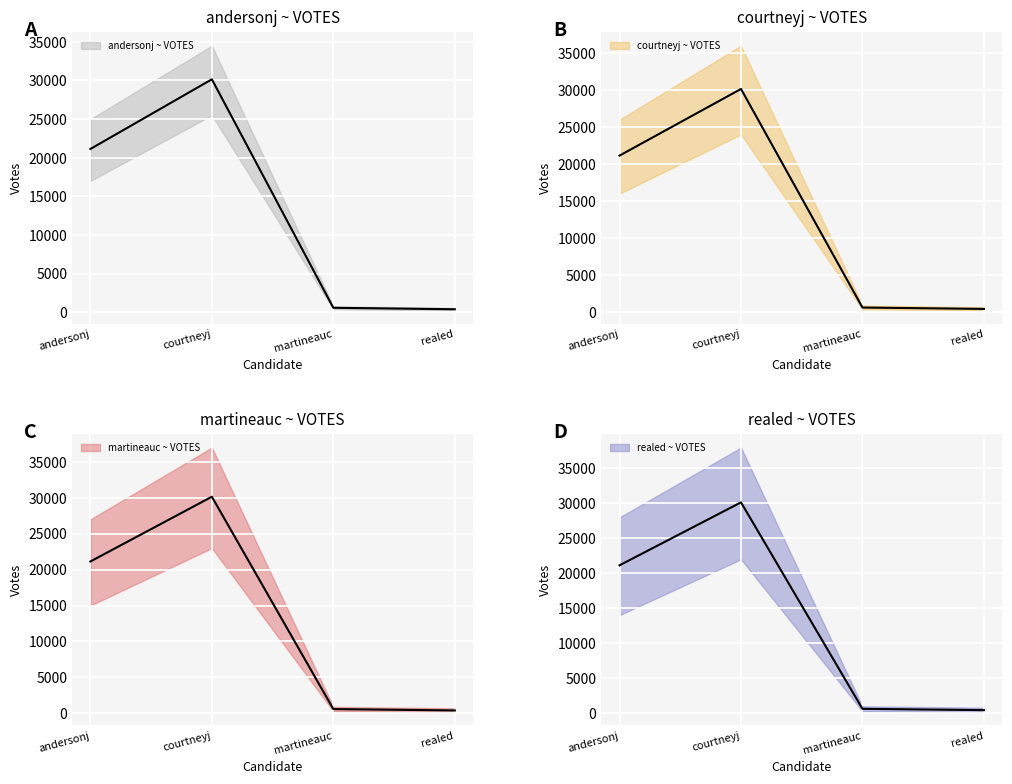

What is the greatest value displayed?

30149